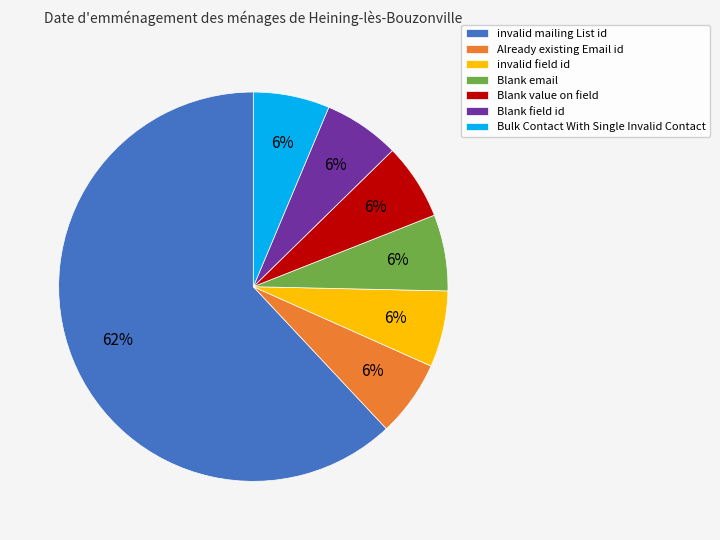

Does Blank email represent more than half of the total?

No